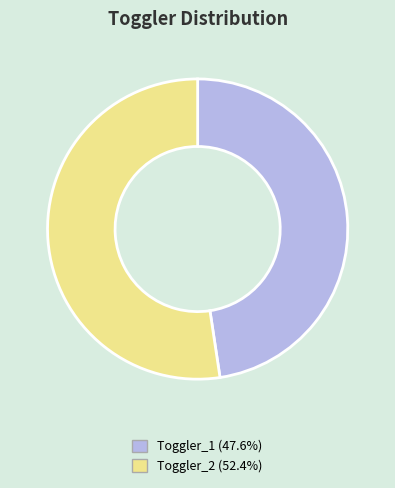

Is there a majority slice in this chart?

Yes